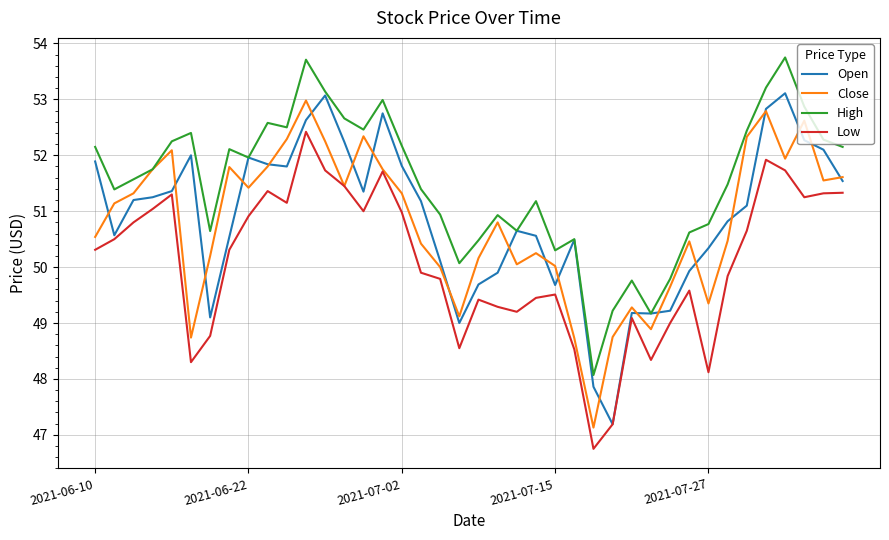

What is the lowest value of the High series?

48.1